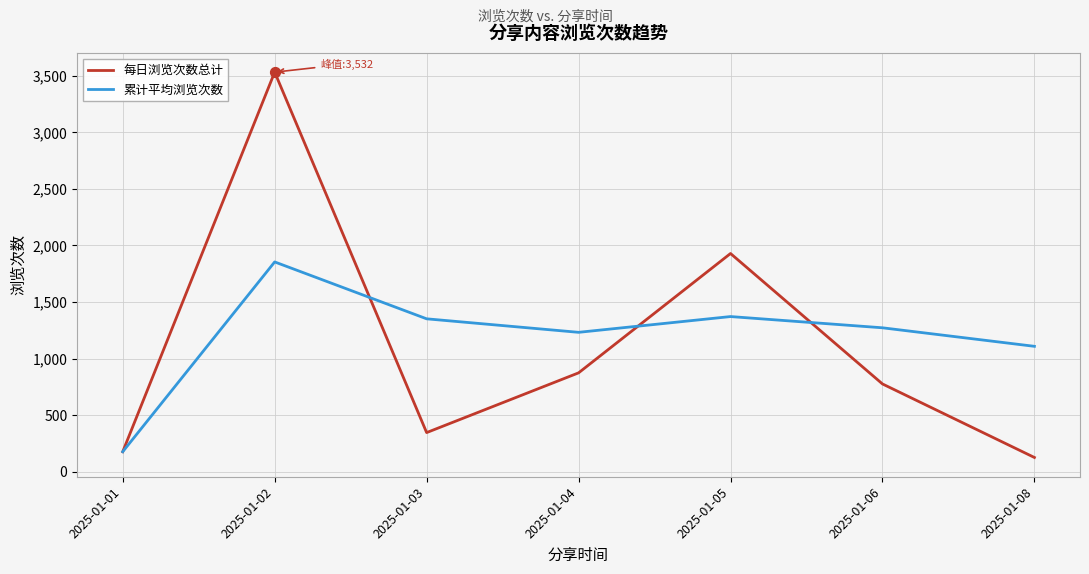

Is the value of 累计平均浏览次数 at 2025-01-01 greater than the value of 每日浏览次数总计 at 2025-01-08?

Yes